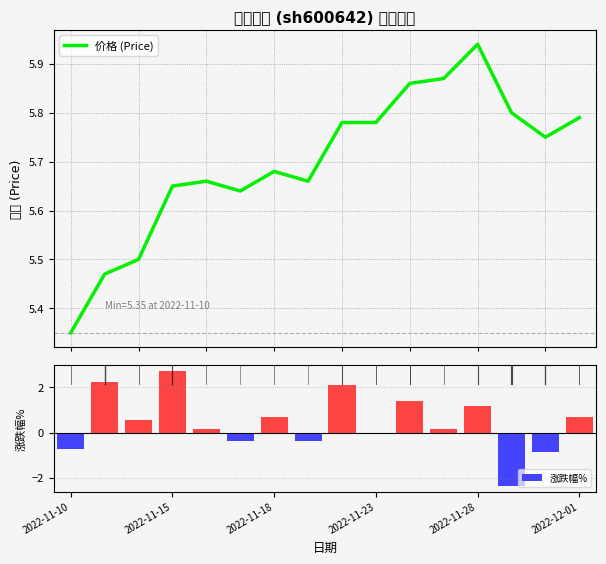

What position from the right is 7?

9